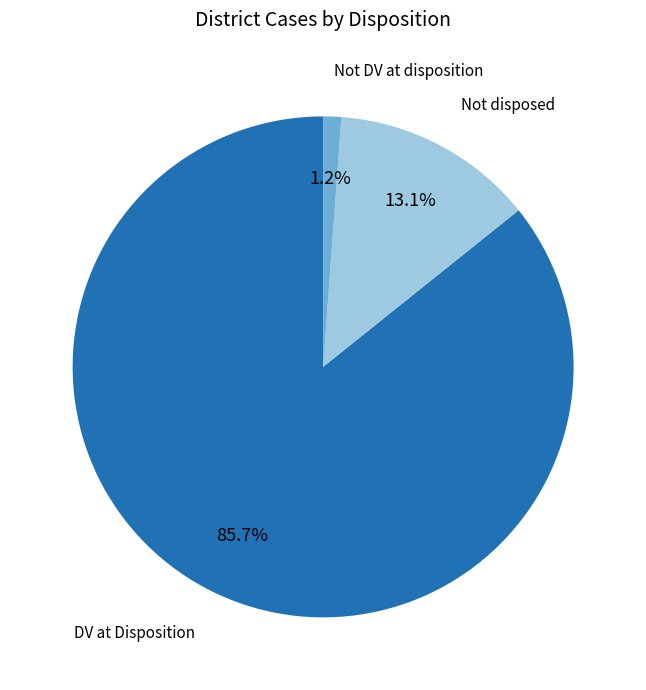

Which category accounts for the majority?

DV at Disposition